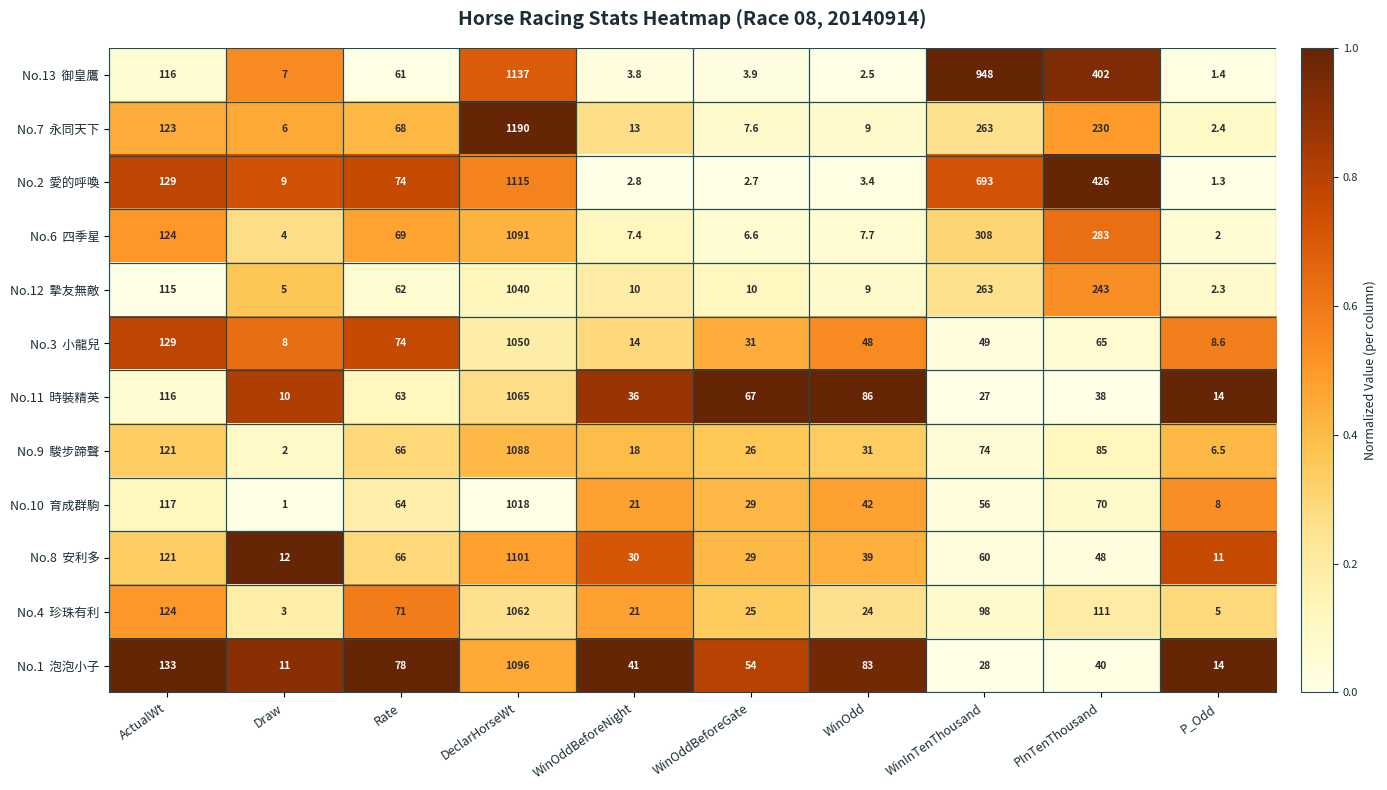

What is the difference between the highest and lowest values at Rate?

17.0